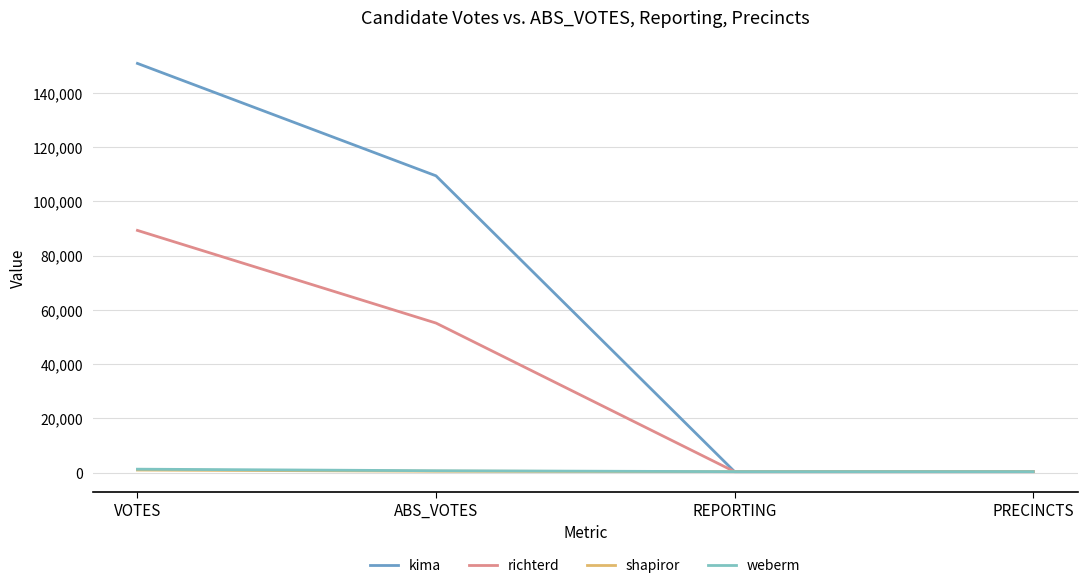

What position from the left is VOTES?

1